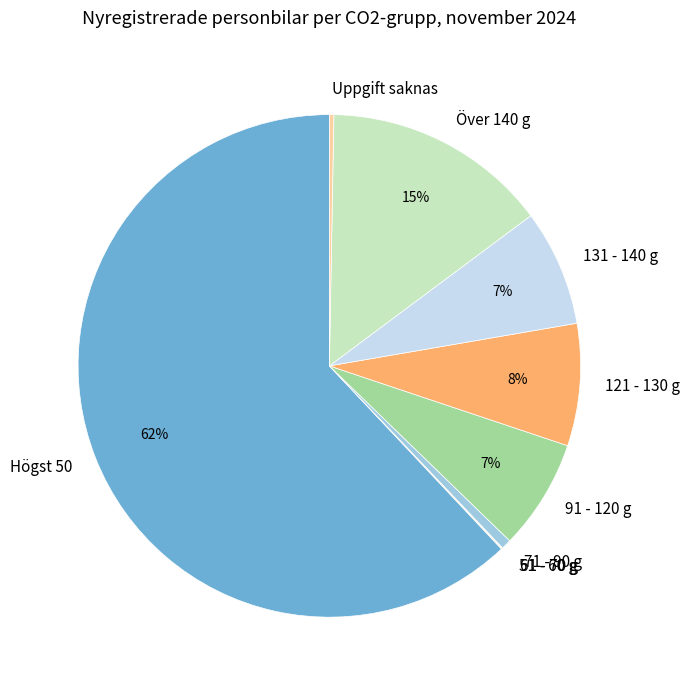

The Högst 50 slice represents 72% of the pie. True or false?

False